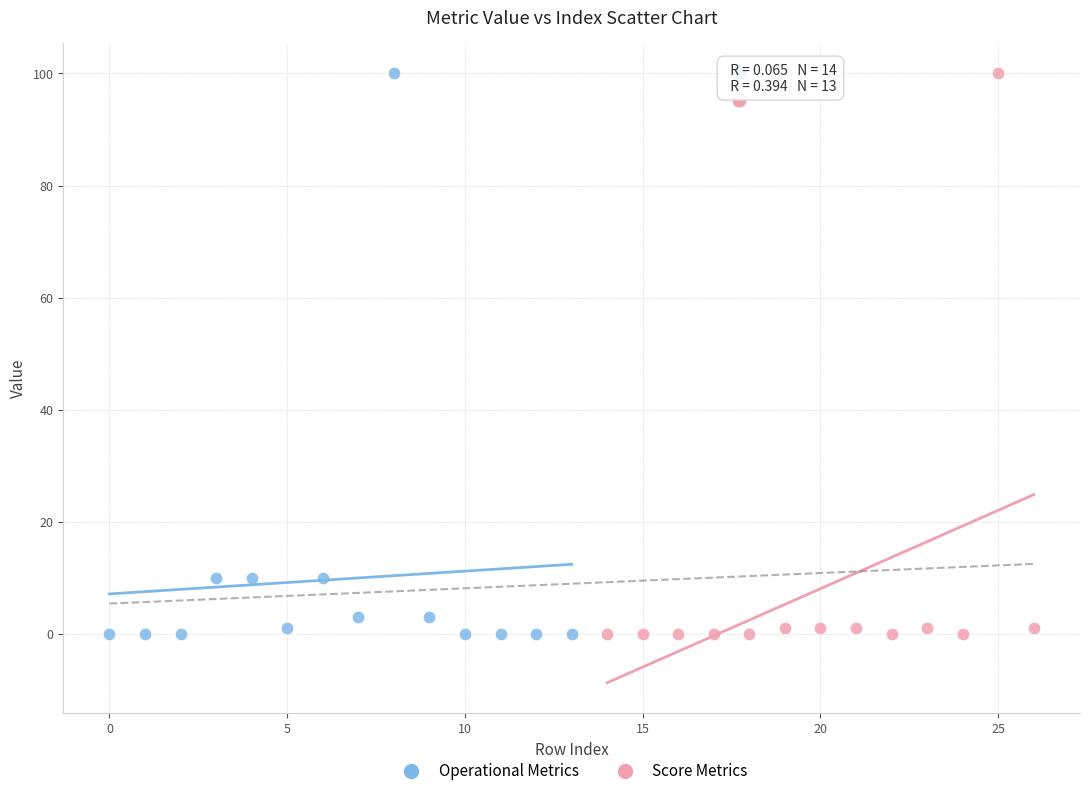

What are all the series names shown in the legend?

Operational Metrics, Score Metrics